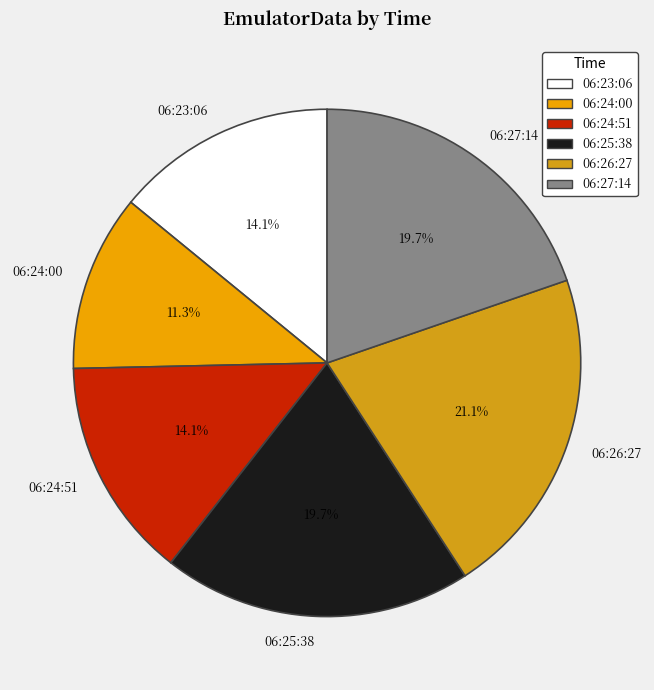

How many segments does this pie chart have?

6